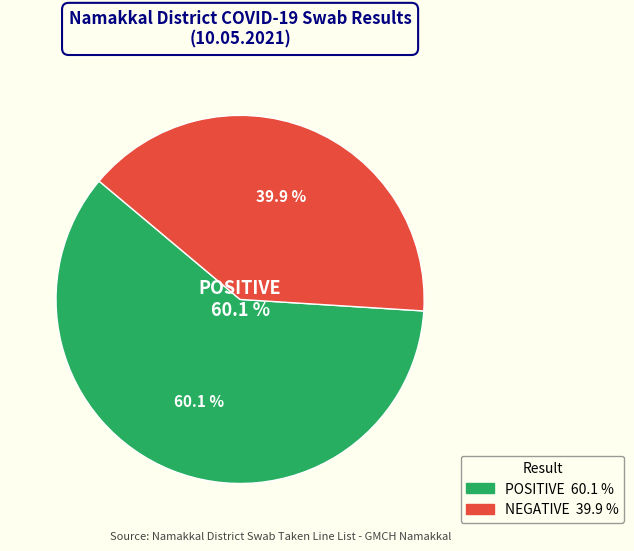

Which slice is the smallest?

NEGATIVE